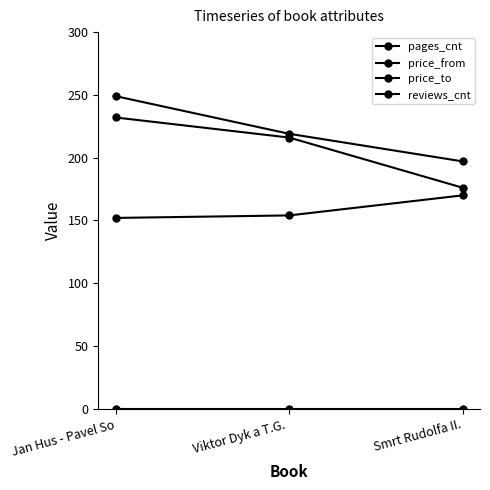

Reading left to right, list all the values displayed in this chart.

pages_cnt: Jan Hus - Pavel So=232	Viktor Dyk a T.G. =216	Smrt Rudolfa II.=176
price_from: Jan Hus - Pavel So=152	Viktor Dyk a T.G. =154	Smrt Rudolfa II.=170
price_to: Jan Hus - Pavel So=249	Viktor Dyk a T.G. =219	Smrt Rudolfa II.=197
reviews_cnt: Jan Hus - Pavel So=0	Viktor Dyk a T.G. =0	Smrt Rudolfa II.=0